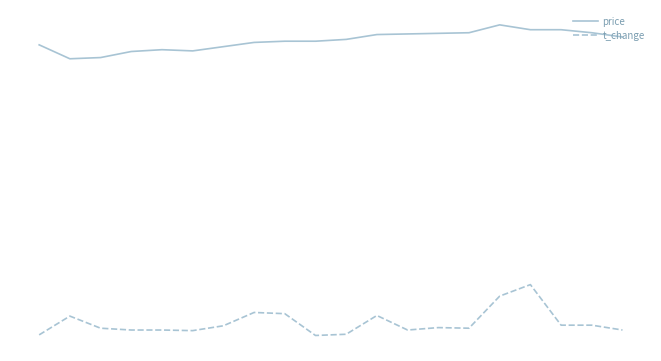

At which label does price reach its minimum?

1